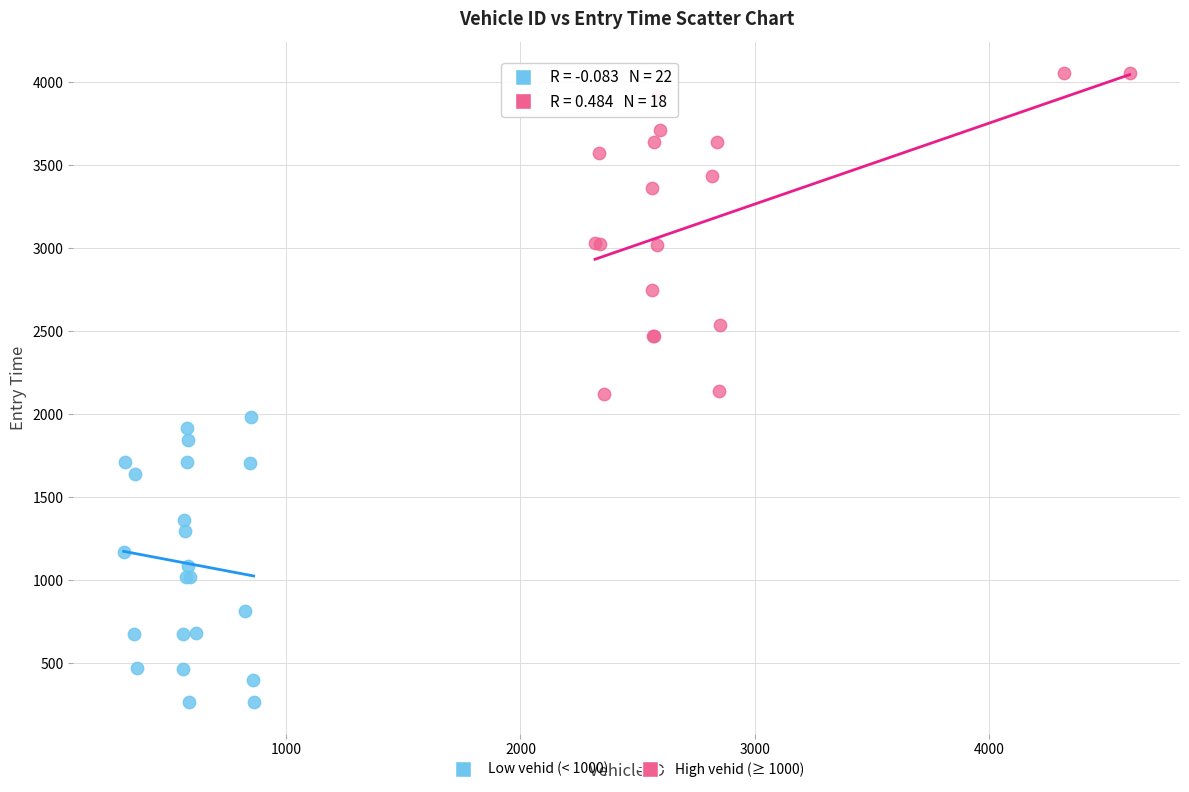

What are all the series names shown in the legend?

Low vehid (< 1000), High vehid (≥ 1000)